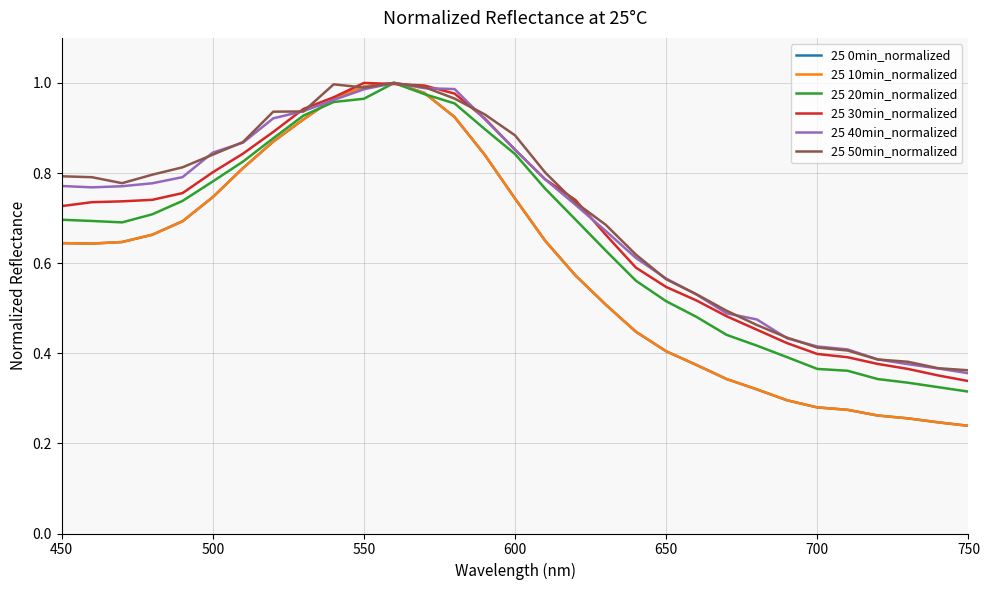

Is this an area chart (filled region under the line)?

No